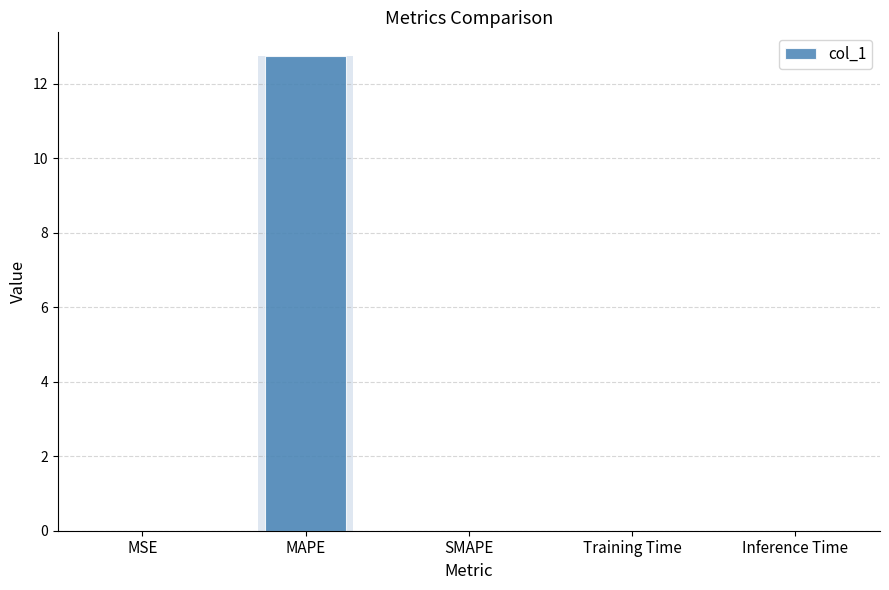

At which label is the value closest to 6?

Training Time